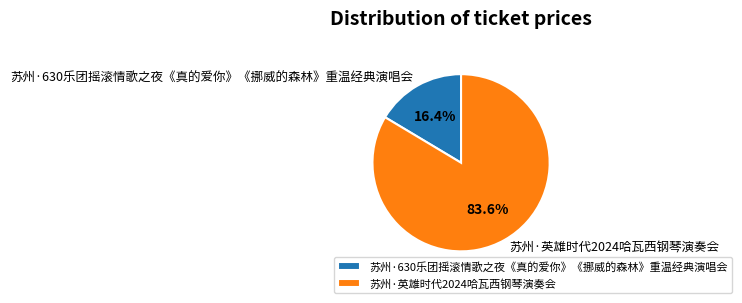

Which slice represents more than half of the pie?

苏州·英雄时代2024哈瓦西钢琴演奏会